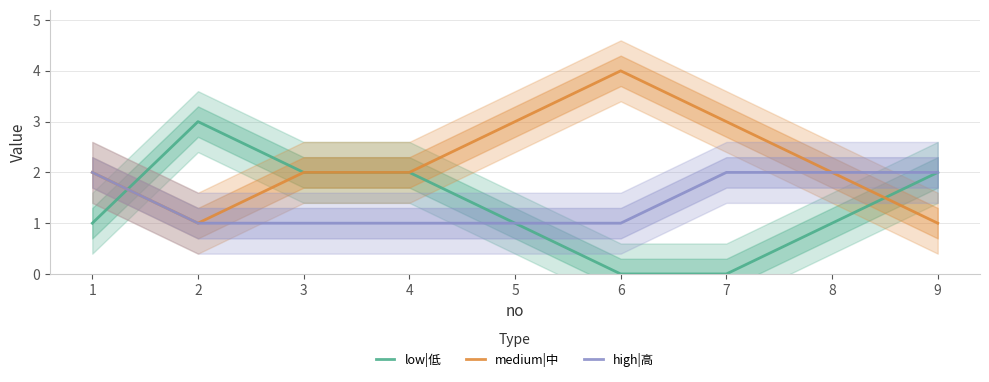

The high|高 series shows 1 at 8. True or false?

False